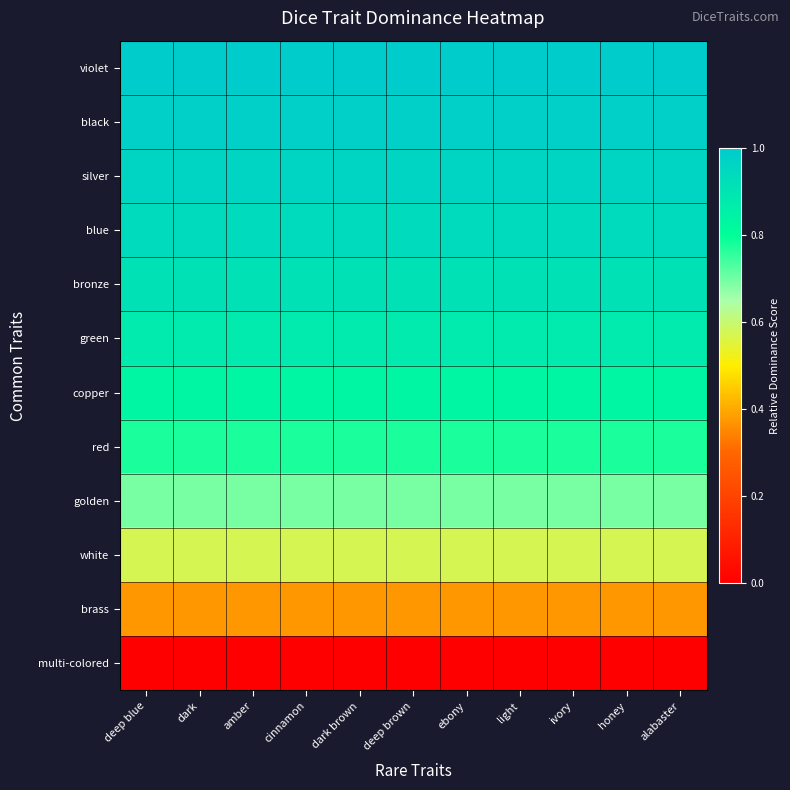

What is the total value across all series at deep brown?

8.9